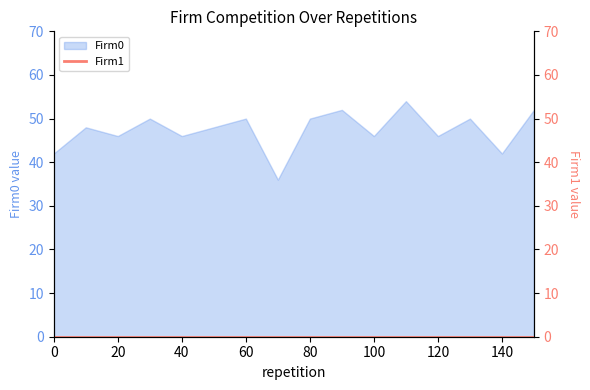

Reading left to right, list all the values displayed in this chart.

0=42	10=48	20=46	30=50	40=46	50=48	60=50	70=36	80=50	90=52	100=46	110=54	120=46	130=50	140=42	150=52